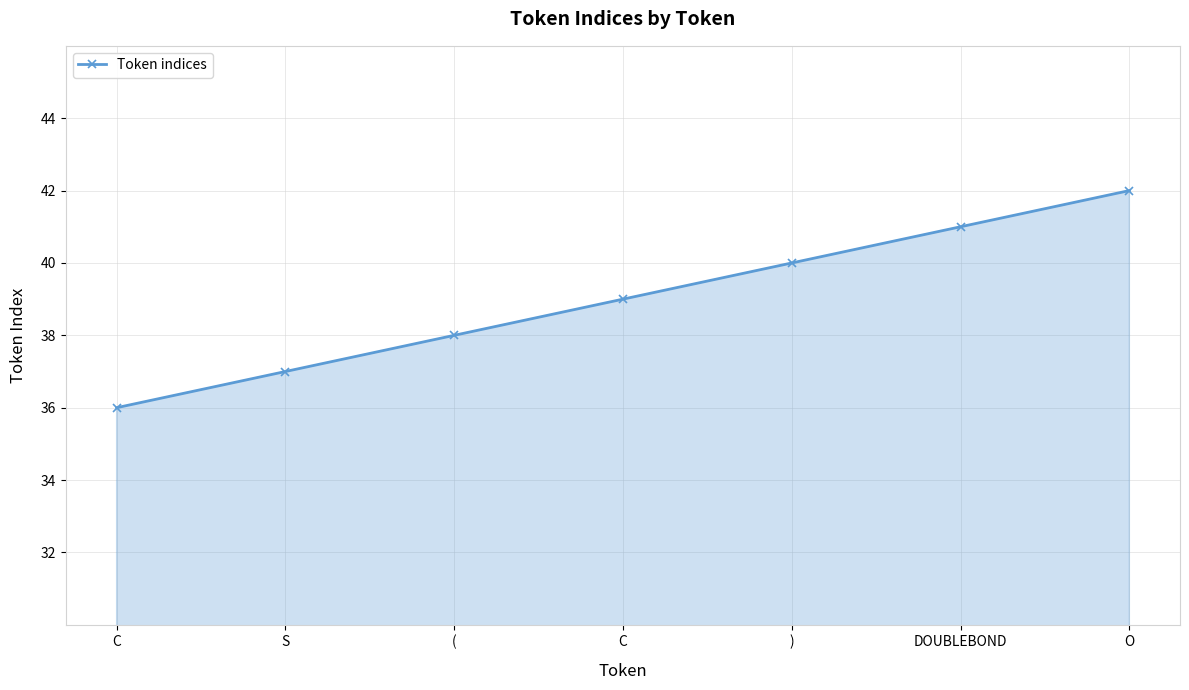

Does the chart display data point markers on the line(s)?

Yes